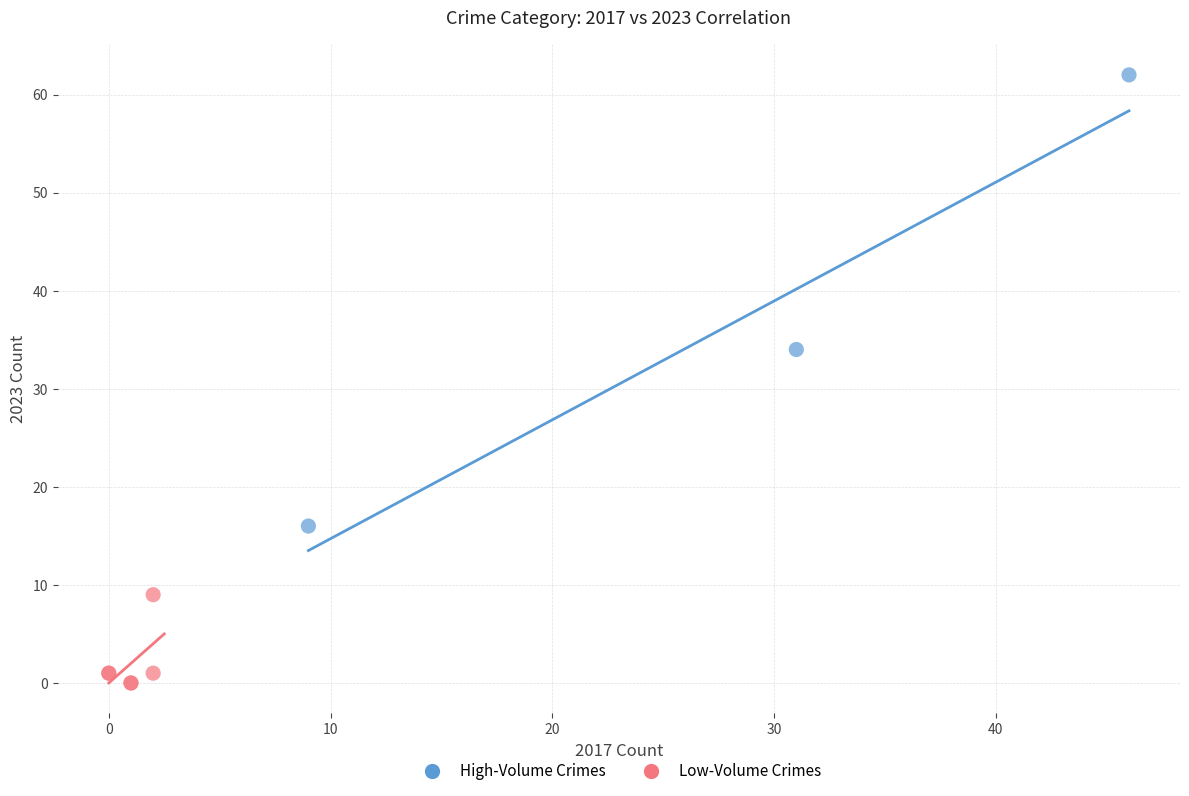

What are all the series names shown in the legend?

High-Volume Crimes, Low-Volume Crimes